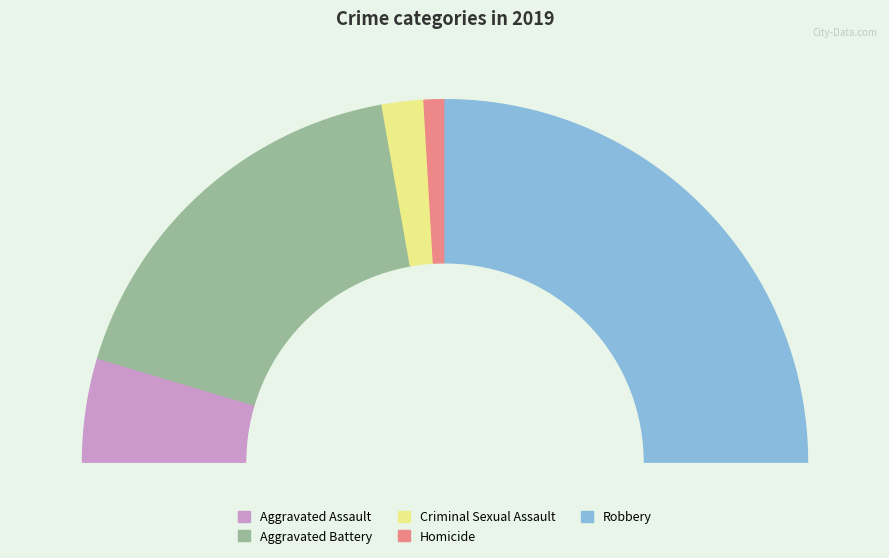

The Aggravated Battery slice represents 50% of the pie. True or false?

False